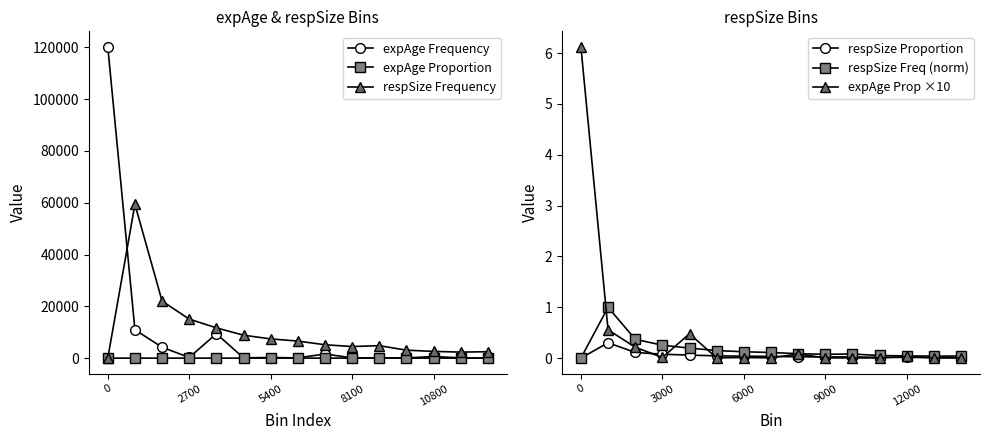

At 7, list the series in order from smallest to largest.

expAge Proportion, expAge Prop ×10, respSize Proportion, respSize Freq (norm), expAge Frequency, respSize Frequency